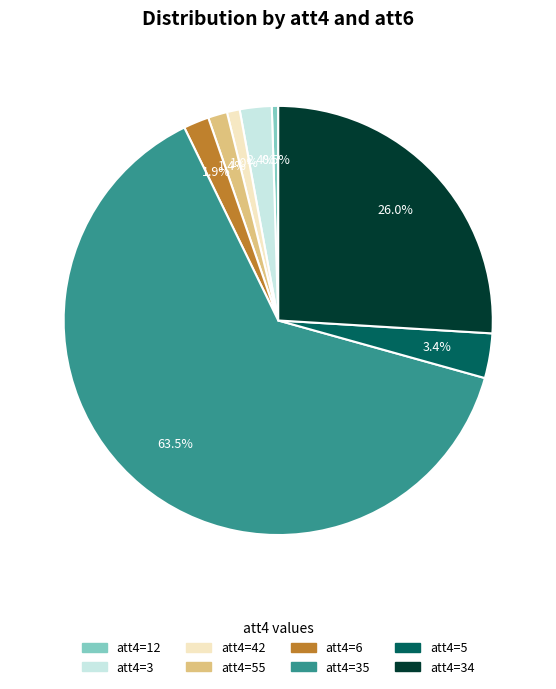

How much of the chart is everything except att4=12?

99.5%